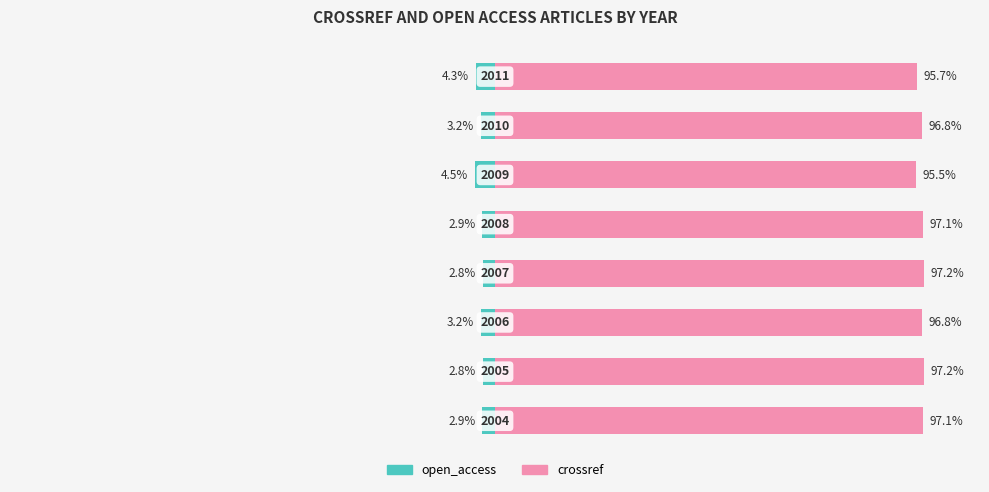

The value of open_access at 0 is -2.9. True or false?

True